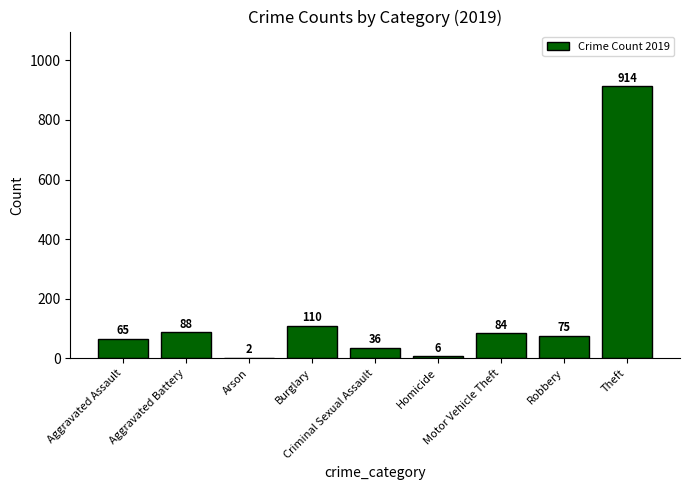

Which label corresponds to the largest value in the chart?

Theft